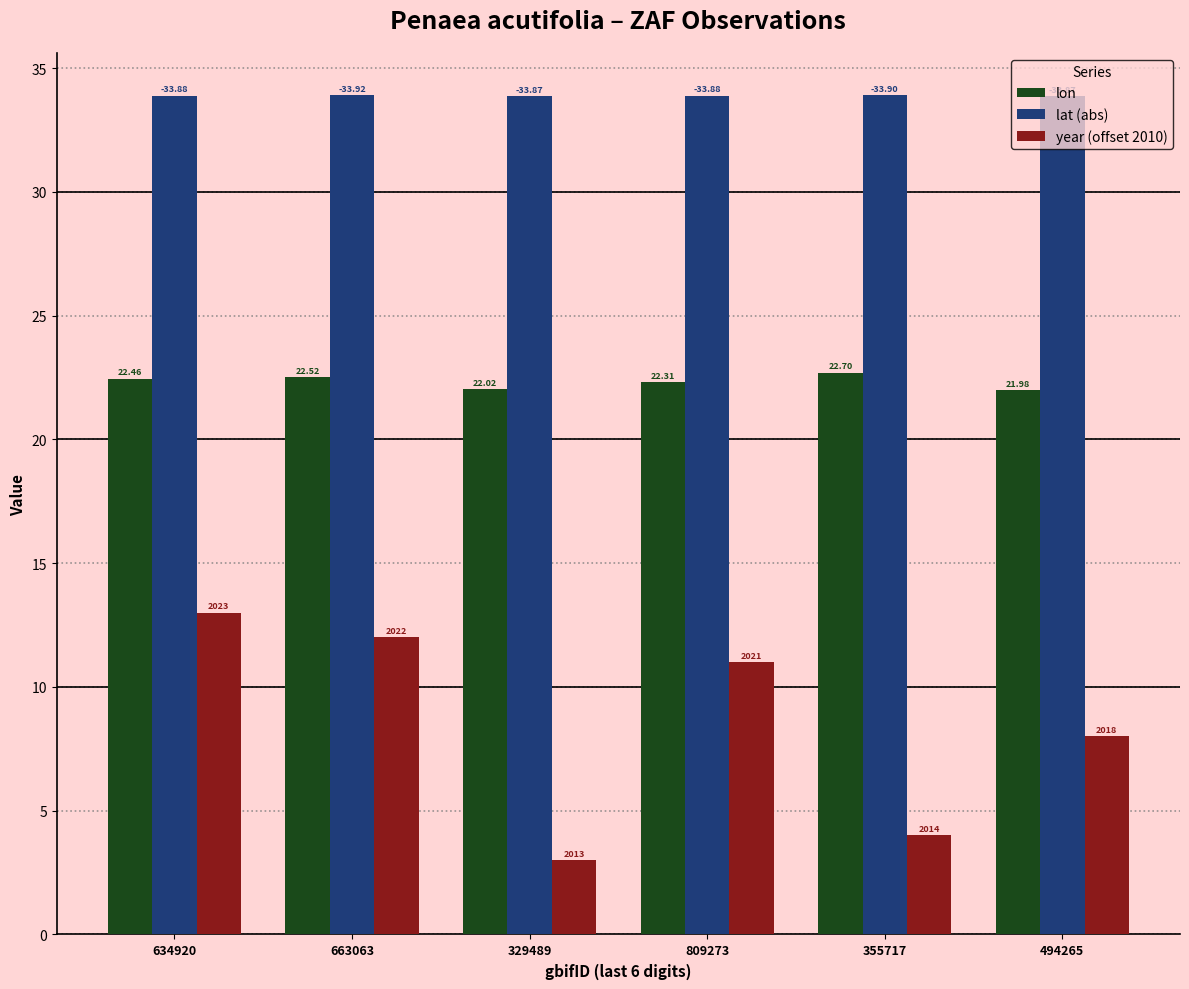

What are all the series names shown in the legend?

lon, lat (abs), year (offset 2010)